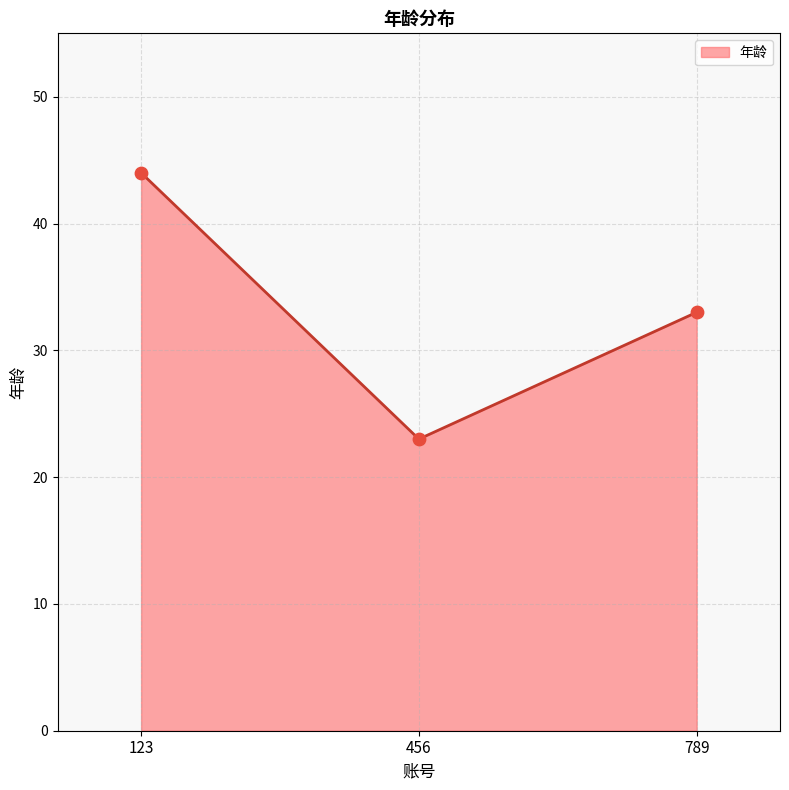

Which has a higher value, 789 or 123?

123